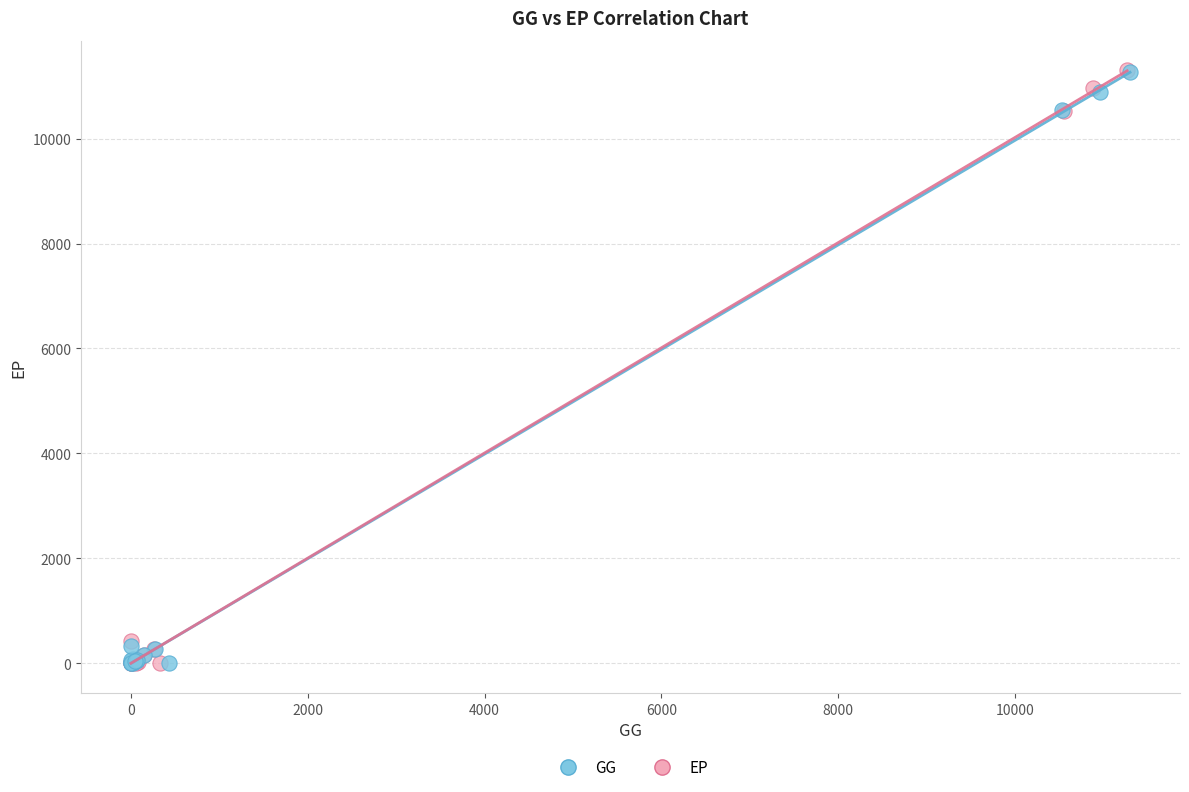

Which series has the widest spread of Y values?

EP